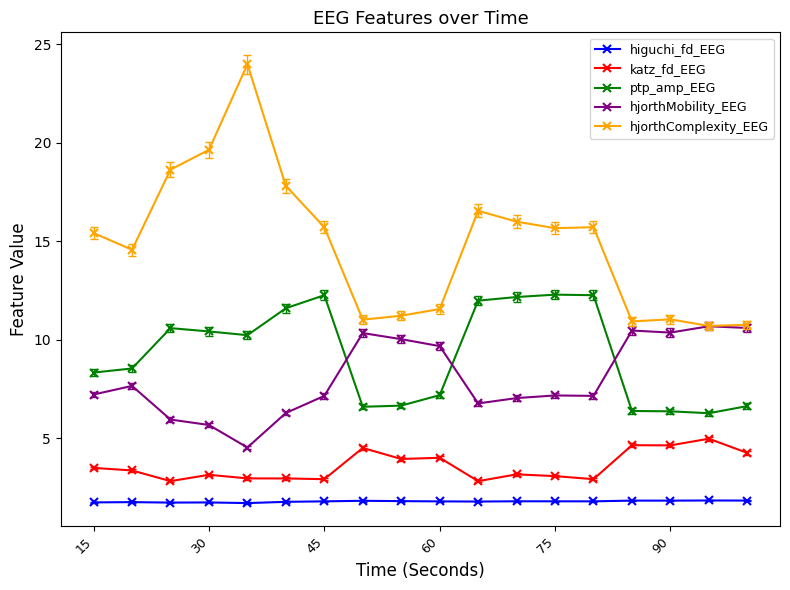

True or false: hjorthComplexity_EEG and ptp_amp_EEG cross at least once.

False